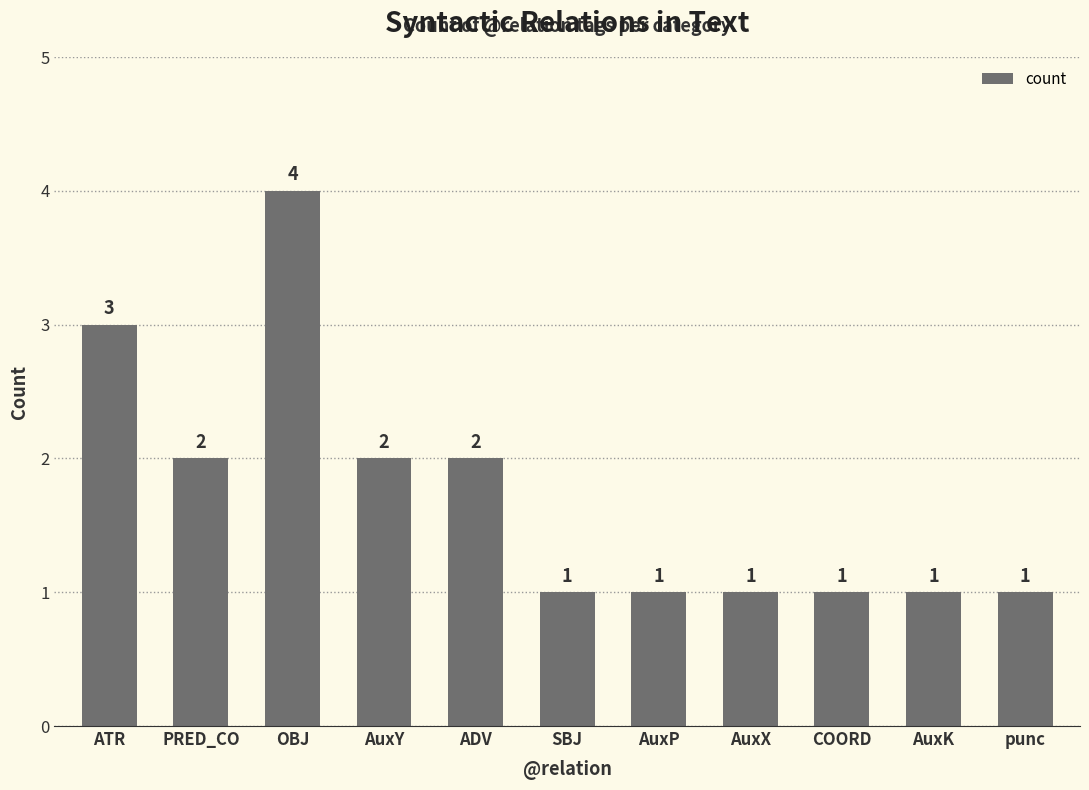

What is the label of the 9th bar from the right?

OBJ